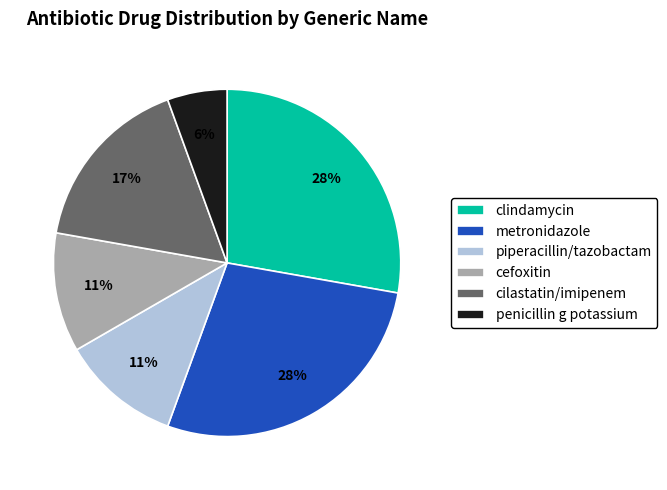

To the nearest percent, what percentage of the pie is cilastatin/imipenem?

17%